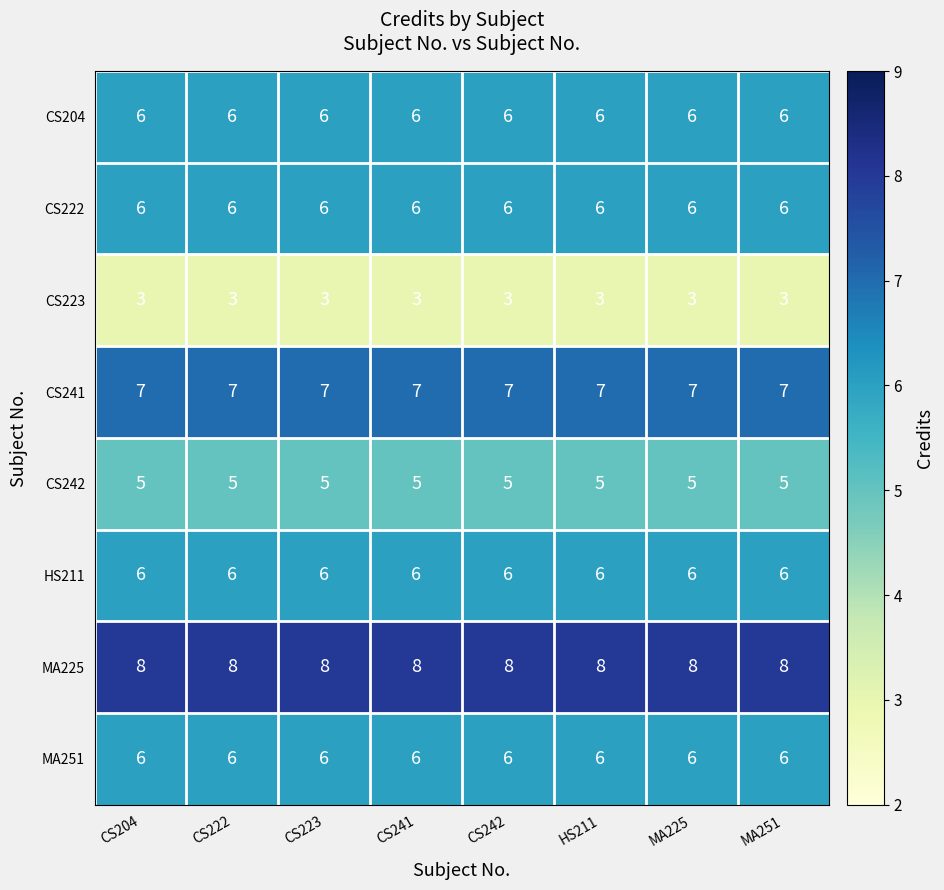

At how many categories does at least one series exceed 6?

8